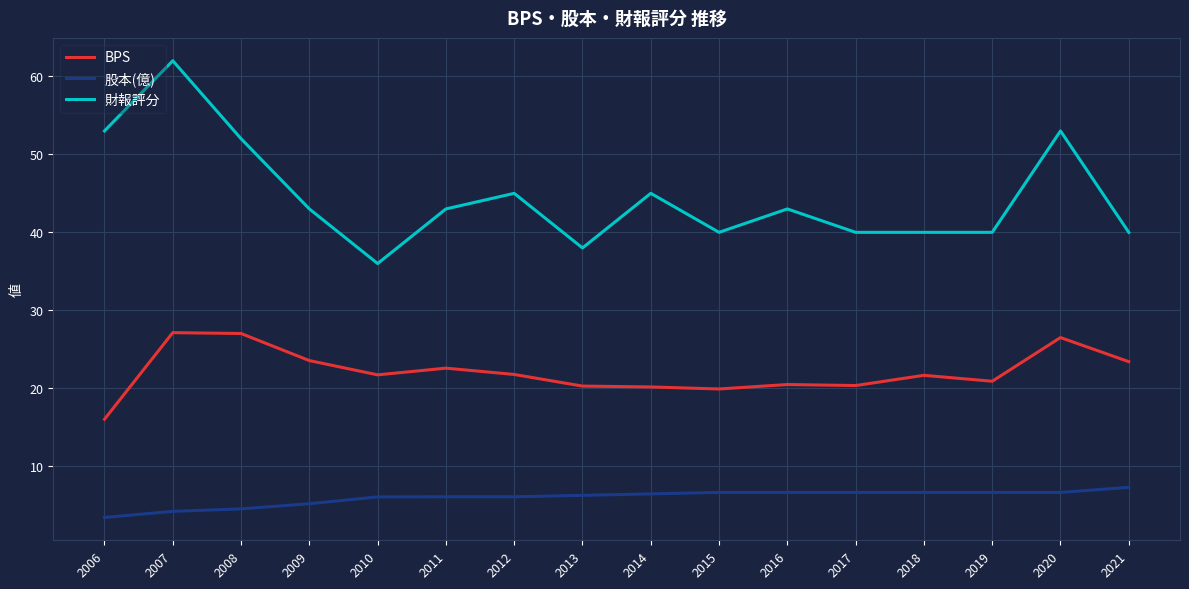

True or false: 財報評分 has a value of 27.2 at 2011.

False